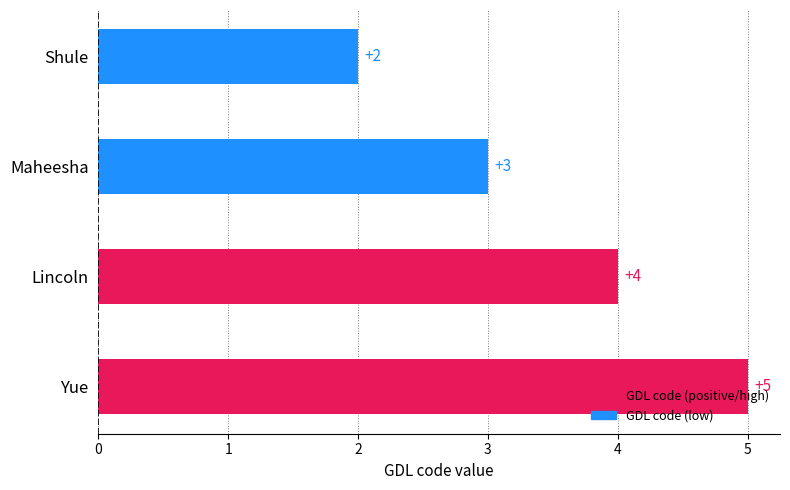

What is the ratio of the value at Shule to the value at Yue?

0.4